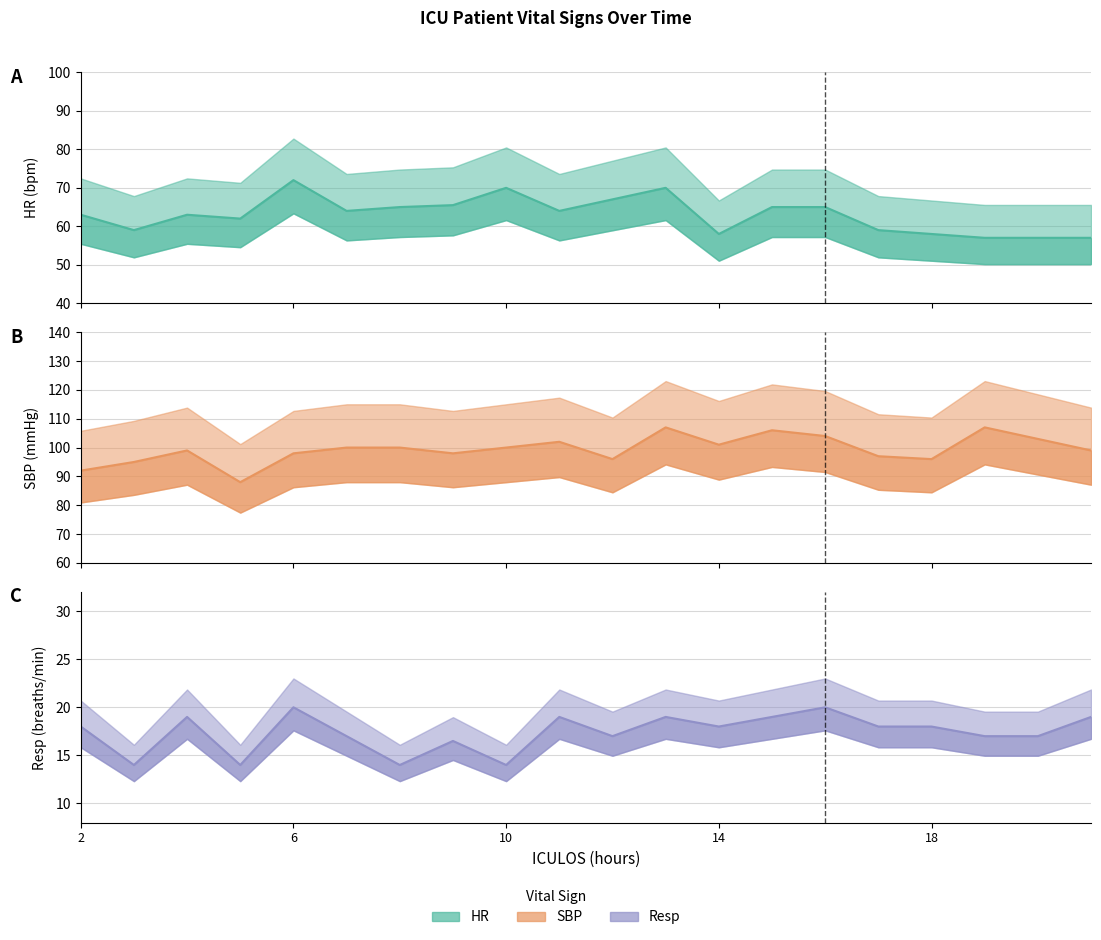

Reading right to left, what are all the values shown in this chart?

HR: 57.0	57.0	57.0	58.0	59.0	65.0	65.0	58.0	70.0	67.0	64.0	70.0	65.5	65.0	64.0	72.0	62.0	63.0	59.0	63.0
SBP: 99.0	103.0	107.0	96.0	97.0	104.0	106.0	101.0	107.0	96.0	102.0	100.0	98.0	100.0	100.0	98.0	88.0	99.0	95.0	92.0
Resp: 19.0	17.0	17.0	18.0	18.0	20.0	19.0	18.0	19.0	17.0	19.0	14.0	16.5	14.0	17.0	20.0	14.0	19.0	14.0	18.0